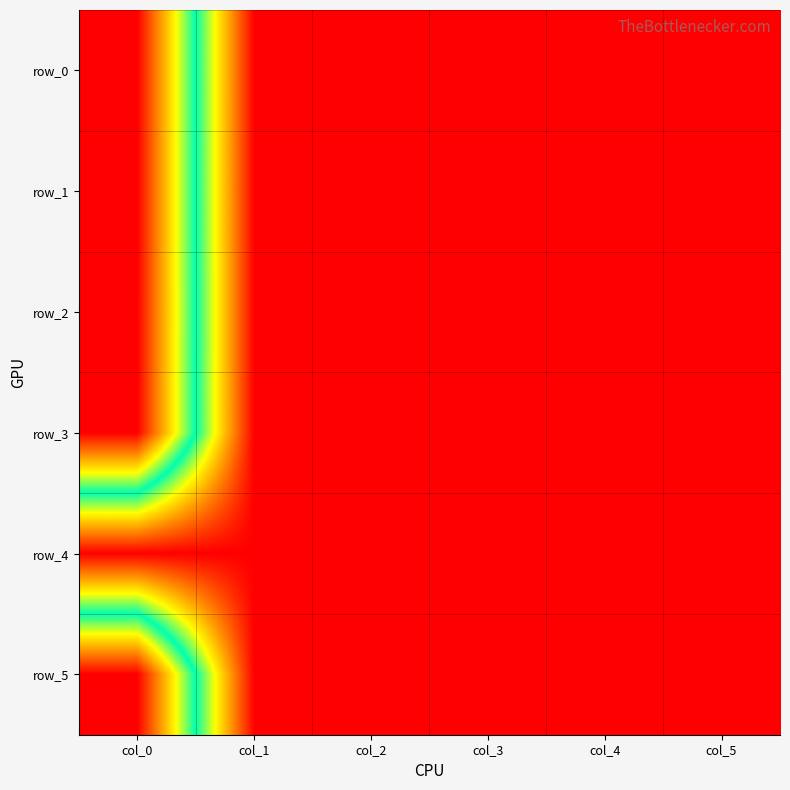

List the series in order of their peak value, lowest first.

row_4, row_3, row_1, row_0, row_5, row_2